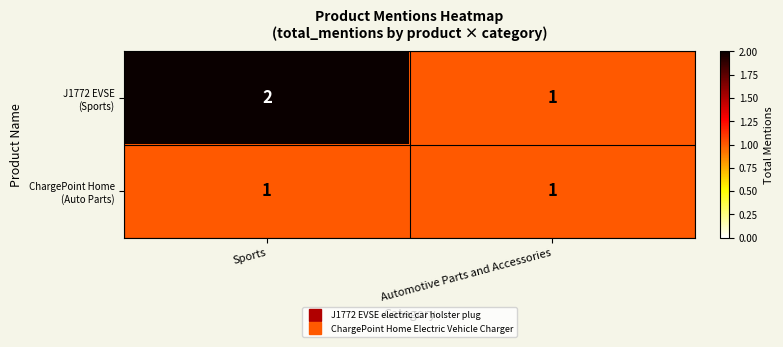

At which category is the sum across all series the highest?

Sports